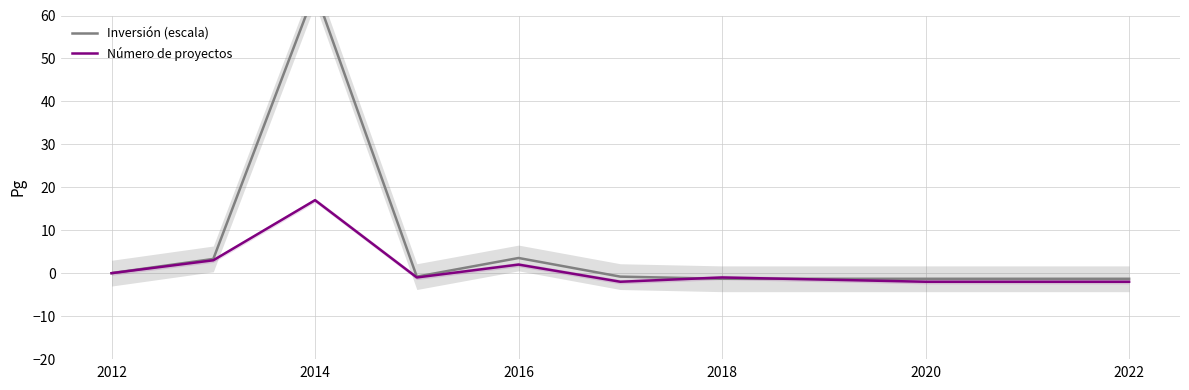

How many values in the Inversión (escala) series exceed 0?

3